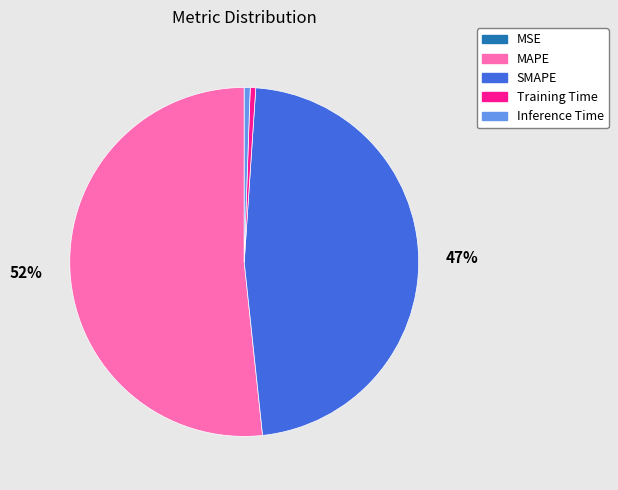

Does MAPE account for over 50% of the chart?

Yes